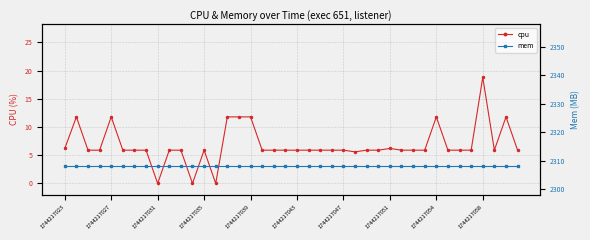

True or false: cpu and mem cross at least once.

False